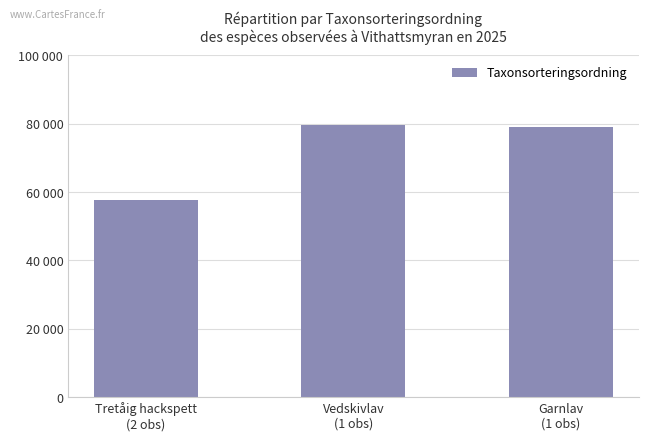

The value at Tretåig hackspett
(2 obs) is 79137. True or false?

False